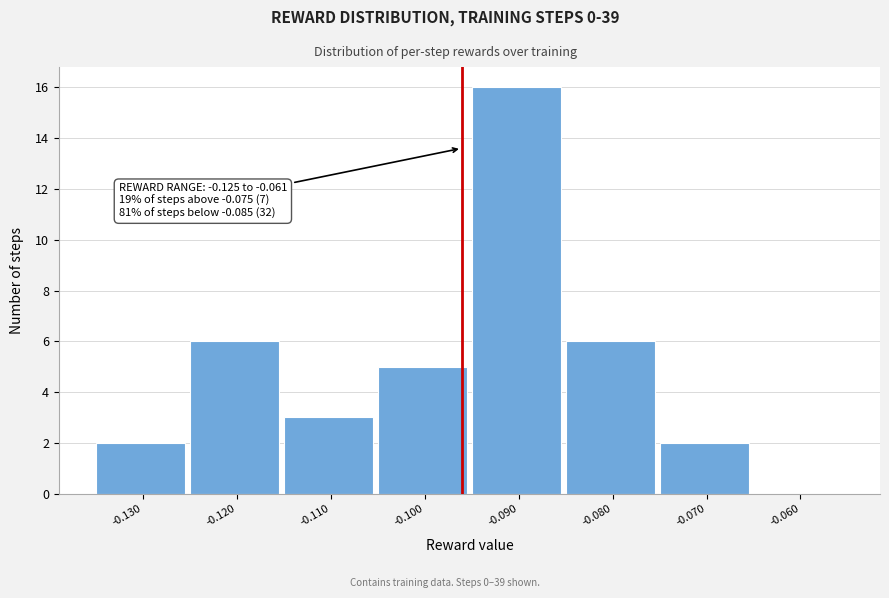

Reading left to right, transcribe all the data shown in this chart.

-0.130=2	-0.120=6	-0.110=3	-0.100=5	-0.090=16	-0.080=6	-0.070=2	-0.060=0